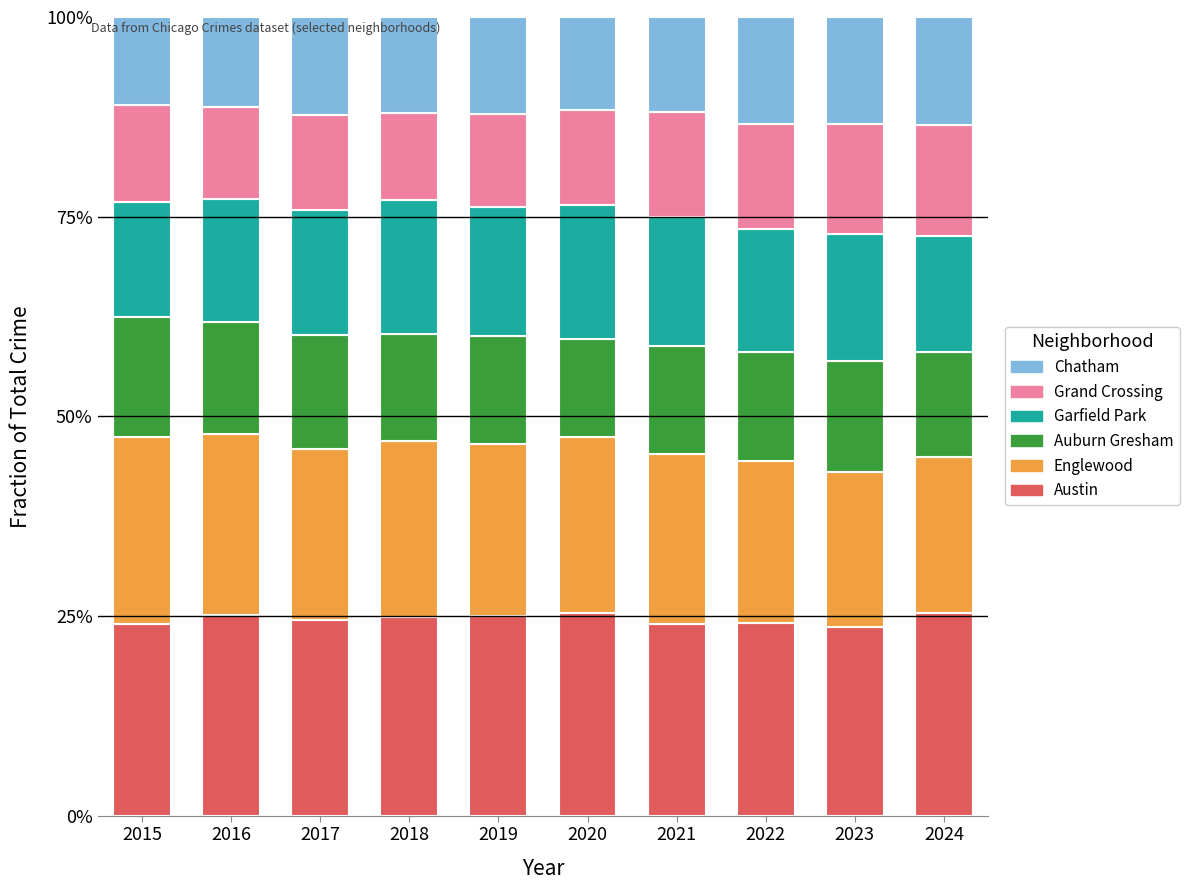

What are all the series names shown in the legend?

Chatham, Grand Crossing, Garfield Park, Auburn Gresham, Englewood, Austin